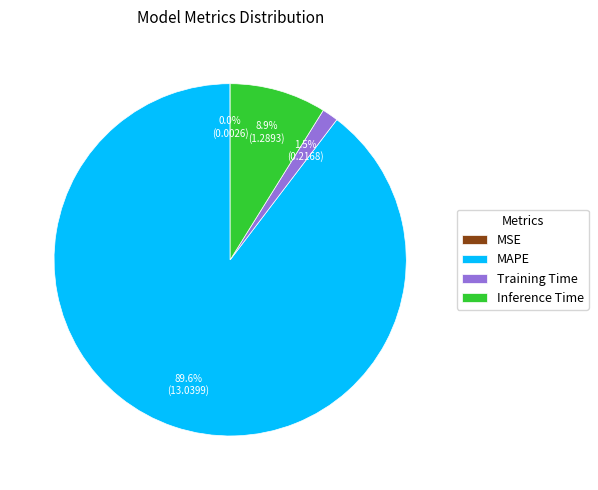

Is there a majority slice in this chart?

Yes